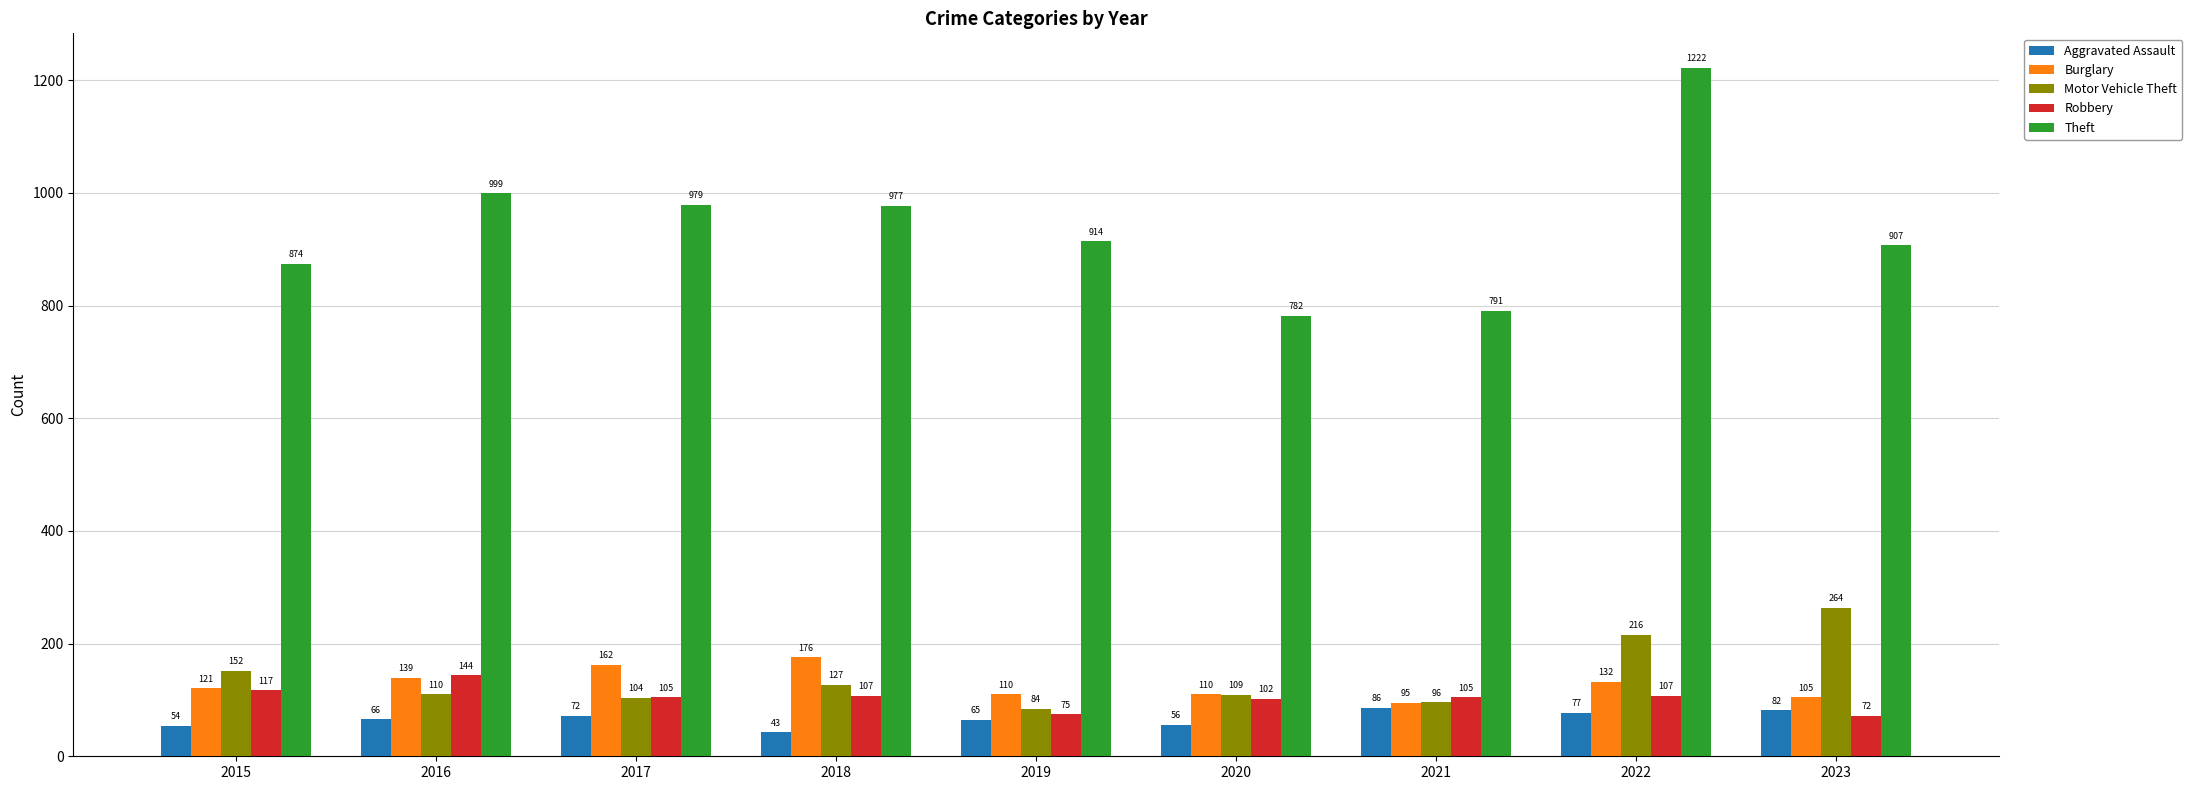

Is the value of Robbery at 2020 greater than the value of Aggravated Assault at 2015?

Yes